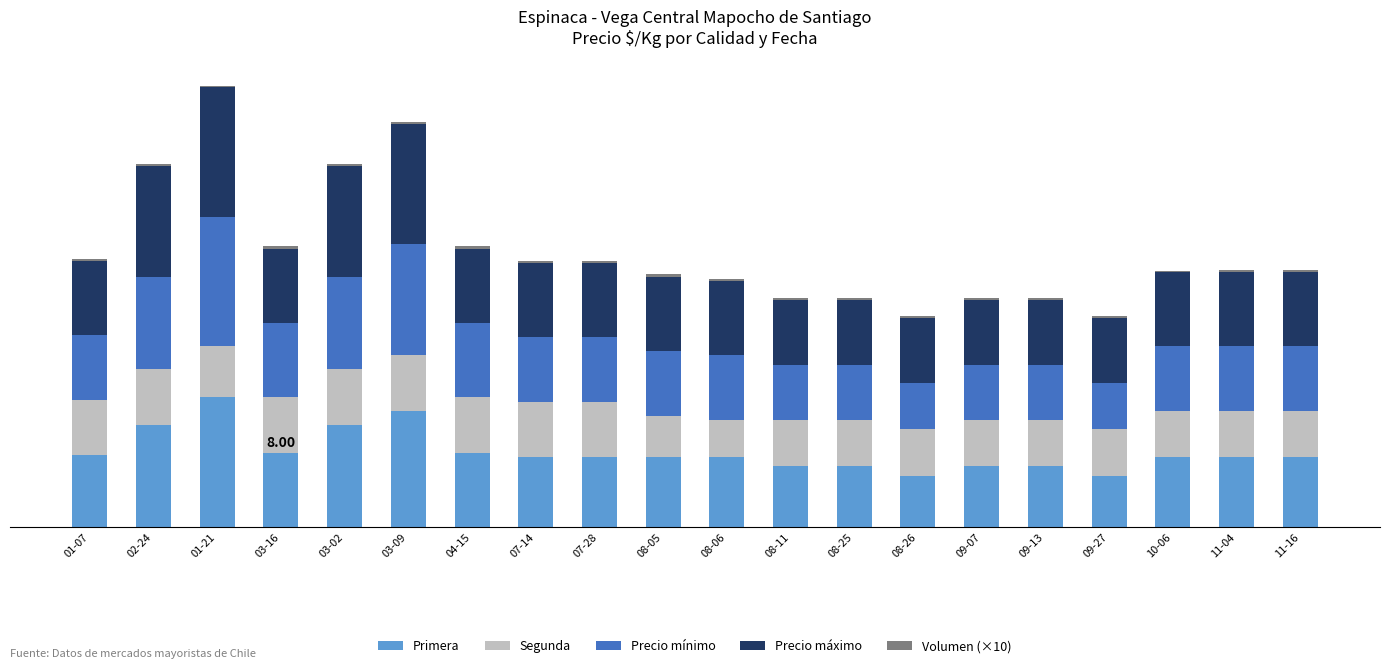

At how many categories does at least one series exceed 260?

20